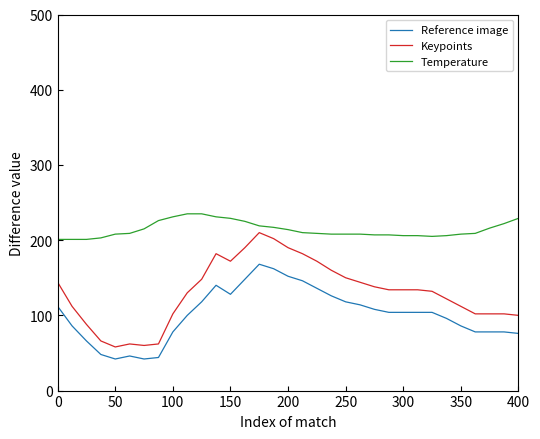

What is the smallest value displayed?

42